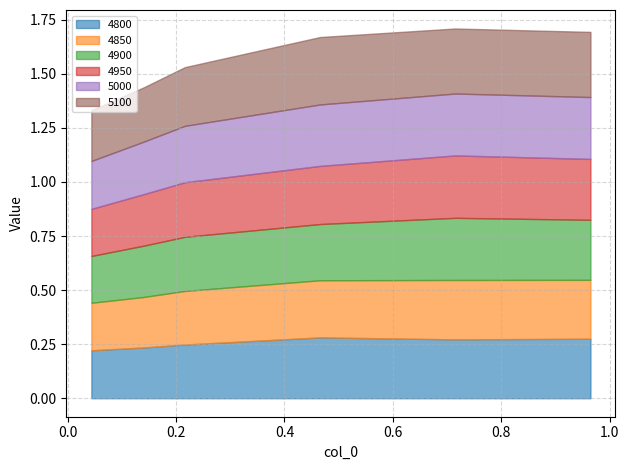

Is it true that 4800 equals 0.2 at 0.1397260273972603?

True